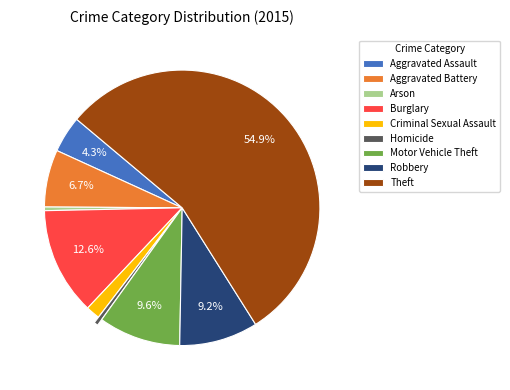

Between Robbery and Homicide, which is larger?

Robbery